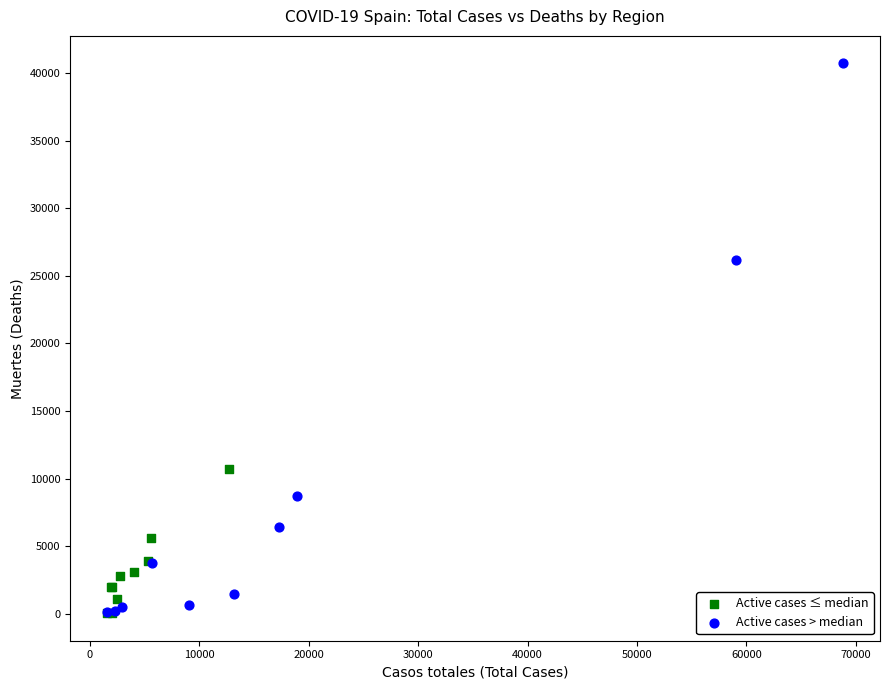

Which series has the widest spread of Y values?

Active cases > median